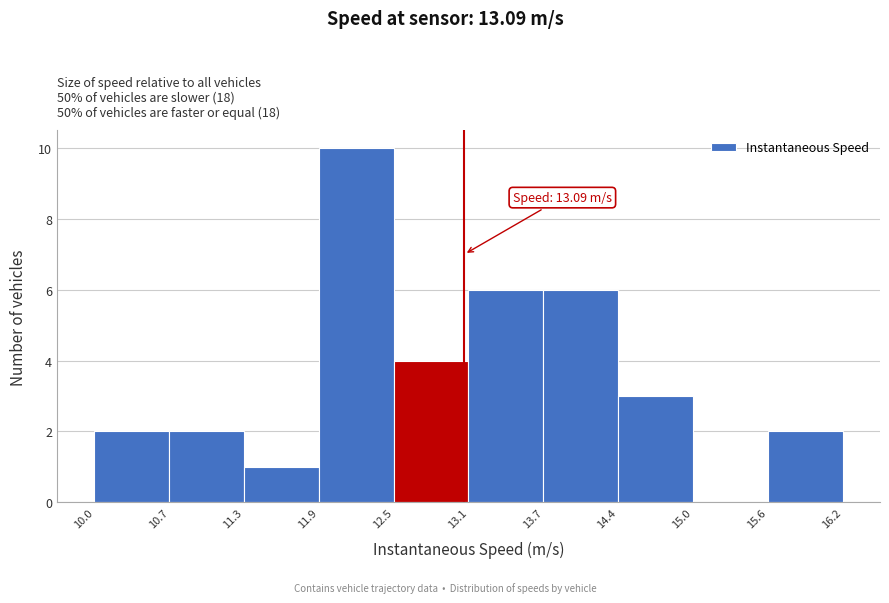

Over which range of the x-axis is the bar tallest?

11.9 to 12.5